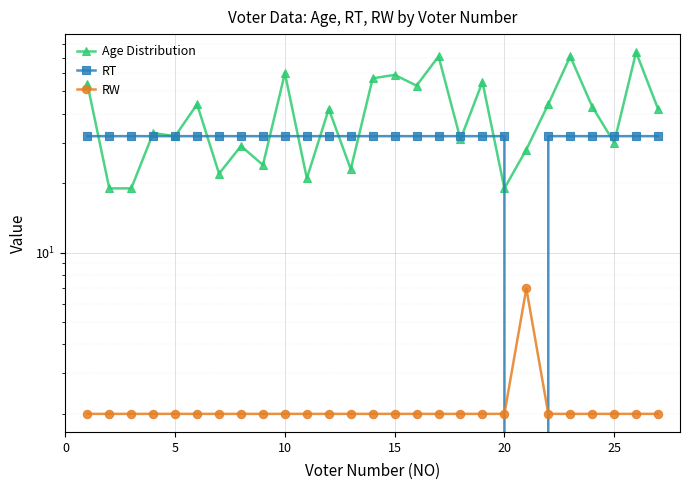

How many interior local valleys does the Age Distribution series have?

9